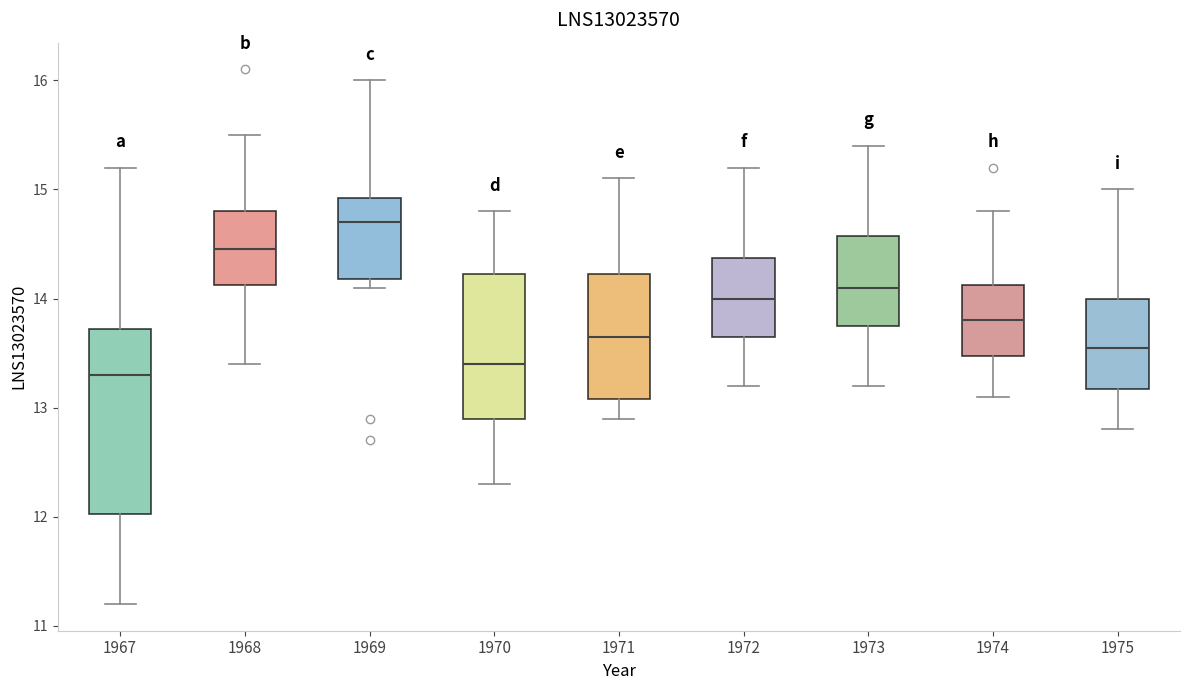

Where is the upper edge of the box at x = 1969 on the y-axis? The values are not printed on the chart, so give them approximately, as read against the axis.

14.9